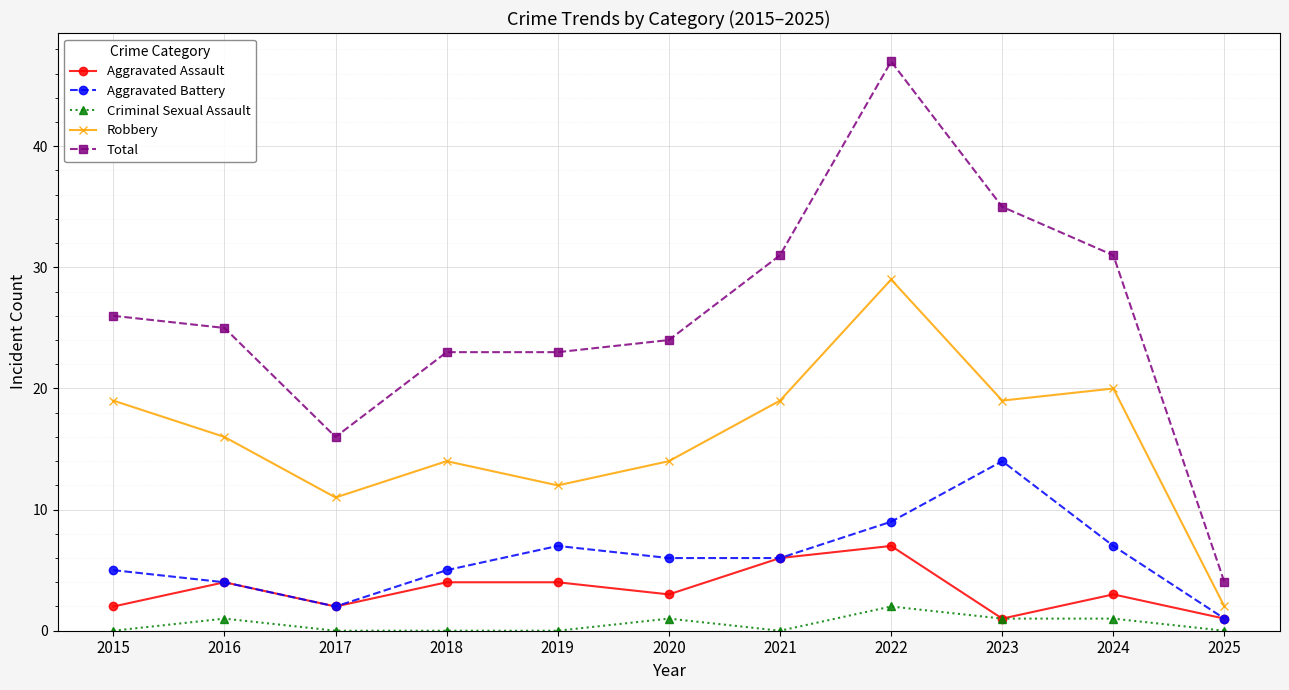

At 2022, list the series in order from largest to smallest.

Total, Robbery, Aggravated Battery, Aggravated Assault, Criminal Sexual Assault